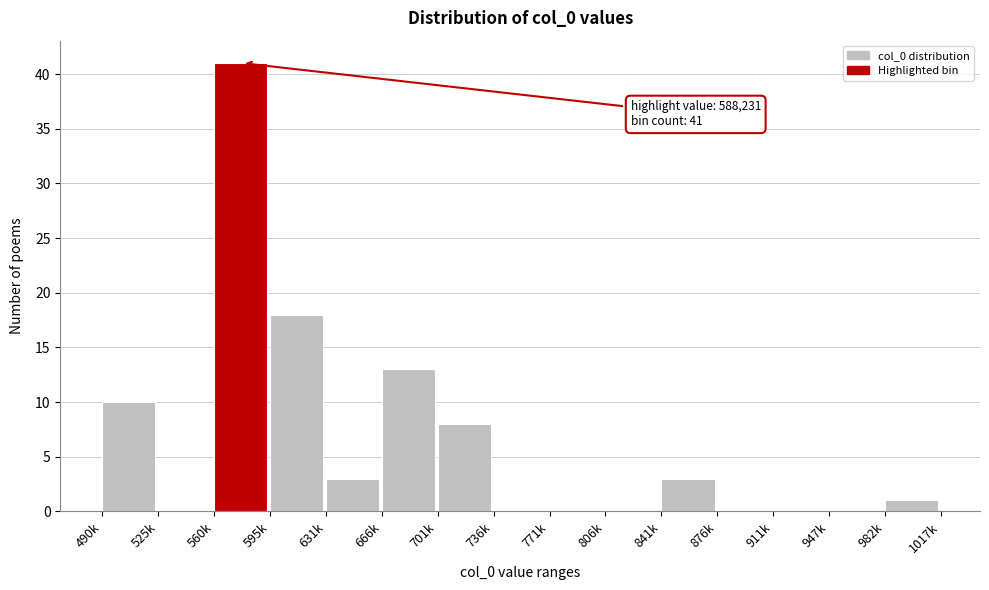

Reading left to right, extract all data points from this chart.

490k=10	525k=0	560k=41	595k=18	631k=3	666k=13	701k=8	736k=0	771k=0	806k=0	841k=3	876k=0	911k=0	947k=0	982k=1